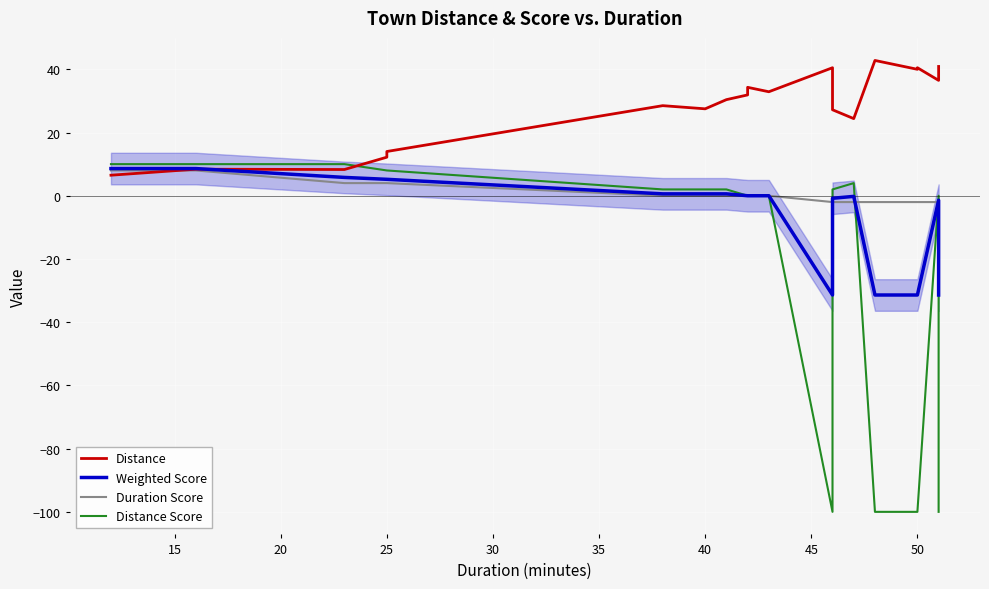

Is the value of Duration Score at 15 greater than the value of Weighted Score at 16?

Yes